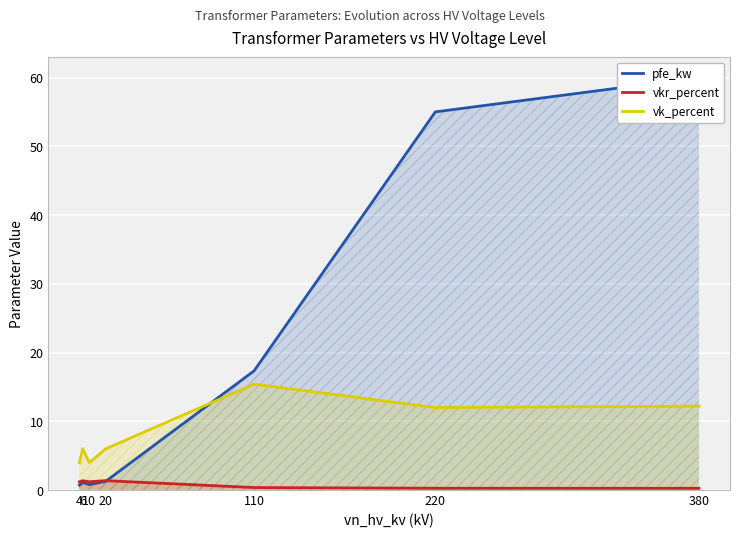

How many interior local peaks does the pfe_kw series have?

1